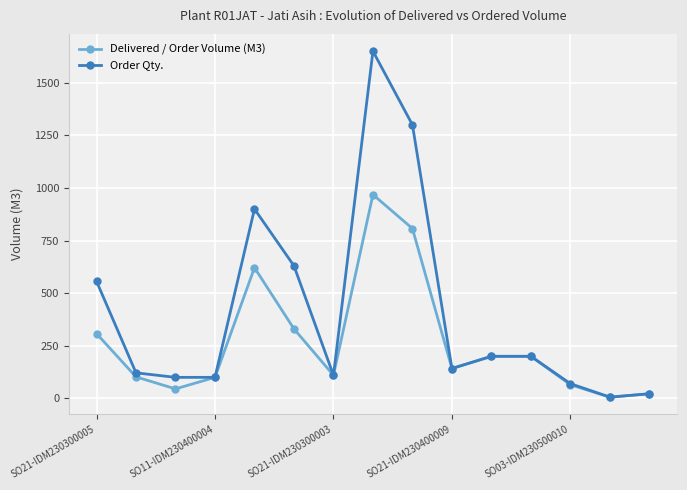

True or false: Delivered / Order Volume (M3) has more than 1 points higher than both neighbors.

True